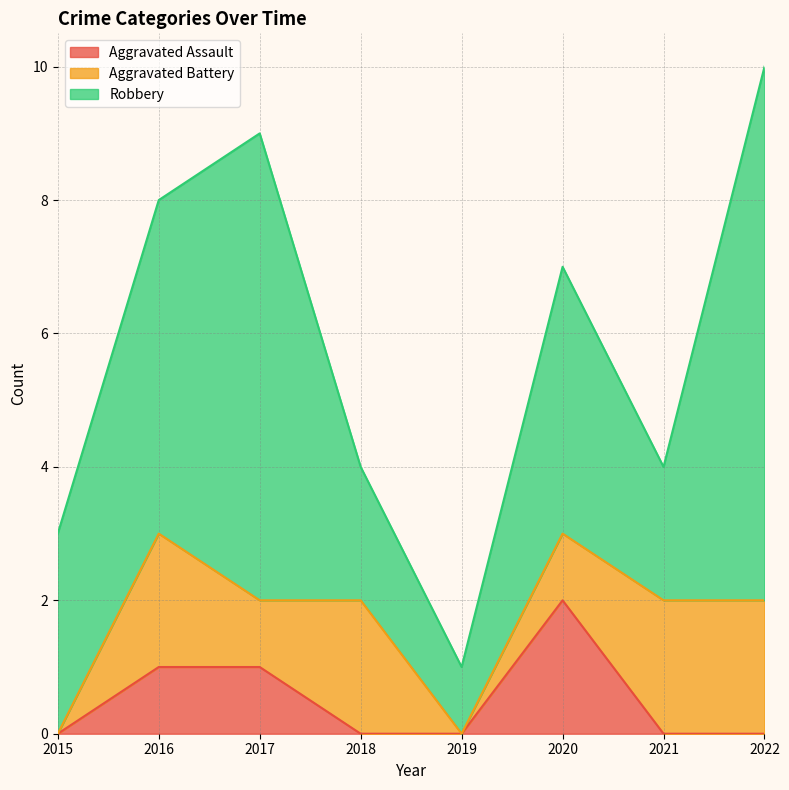

What is the sum of all Robbery values?

32